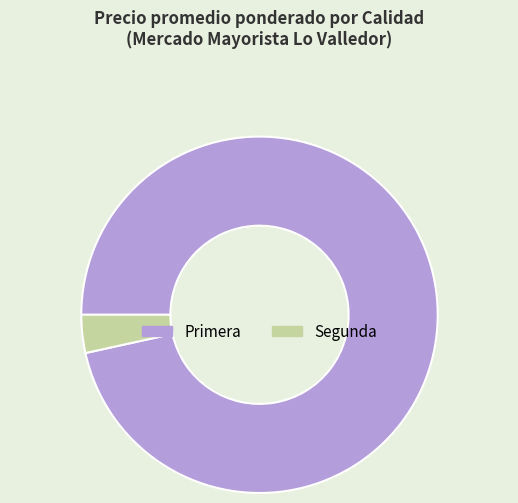

Which category has the biggest portion of the pie?

Primera